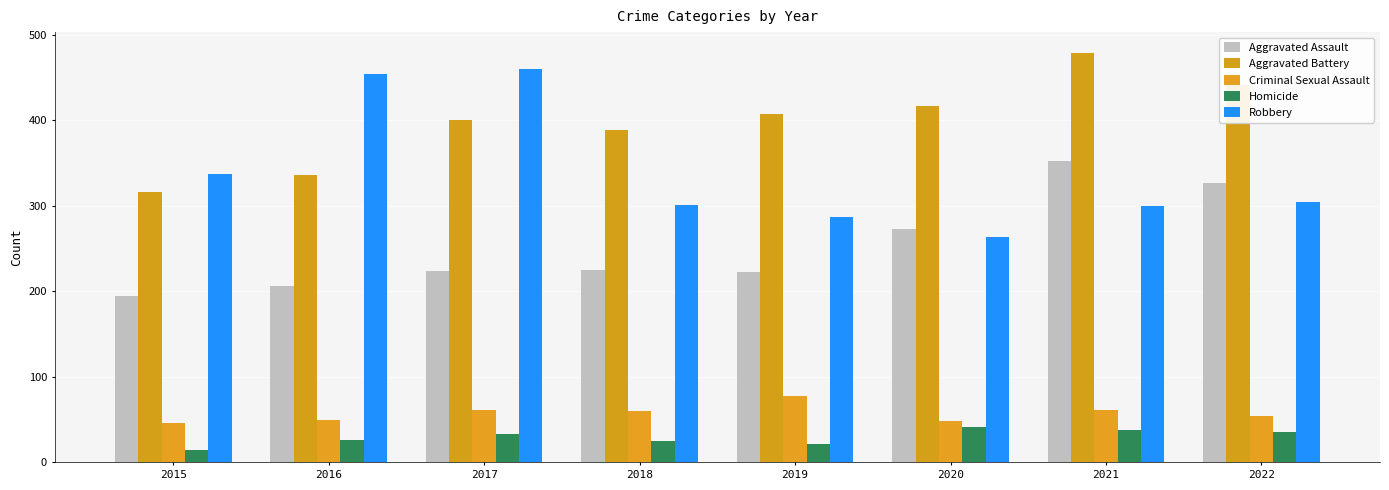

What is the value of the Aggravated Assault bar at the 4th from the left?

225